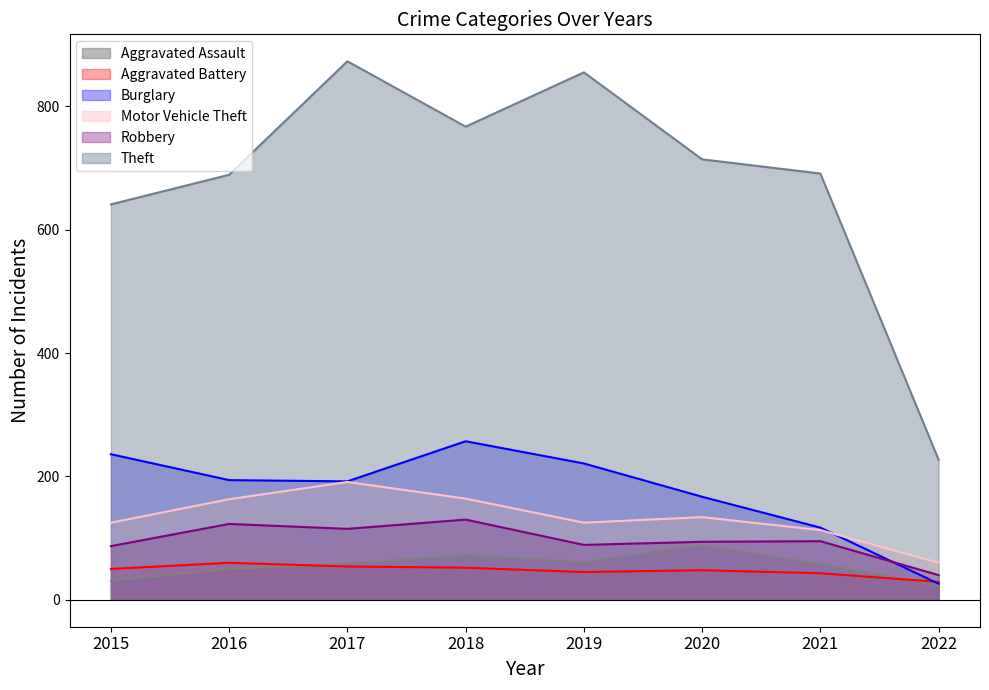

How many interior local peaks does the Theft series have?

2